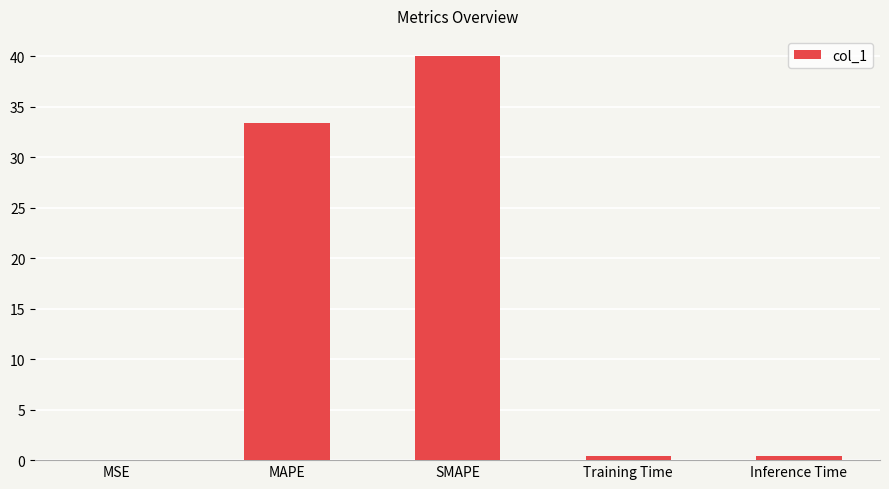

Read the value at SMAPE.

40.0